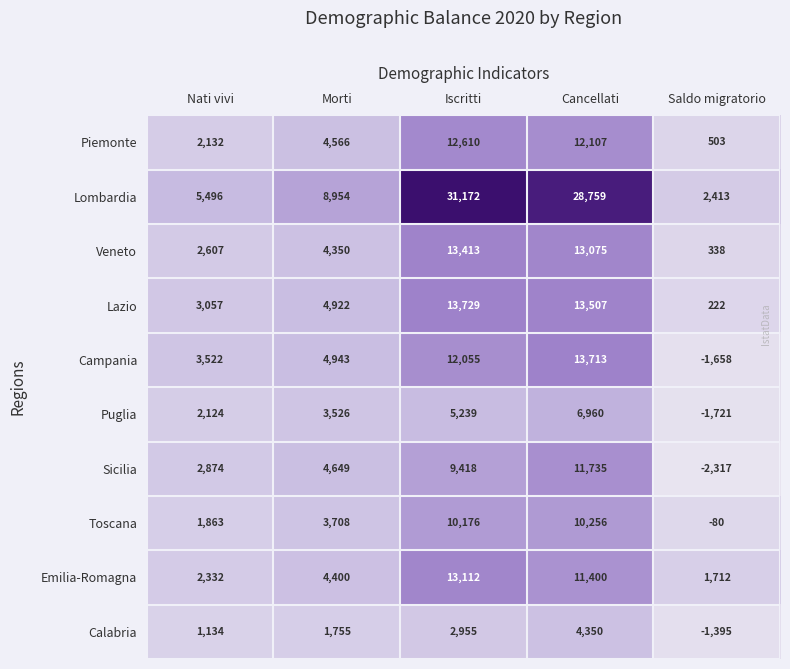

At which label is Lazio closest to 6975?

Morti